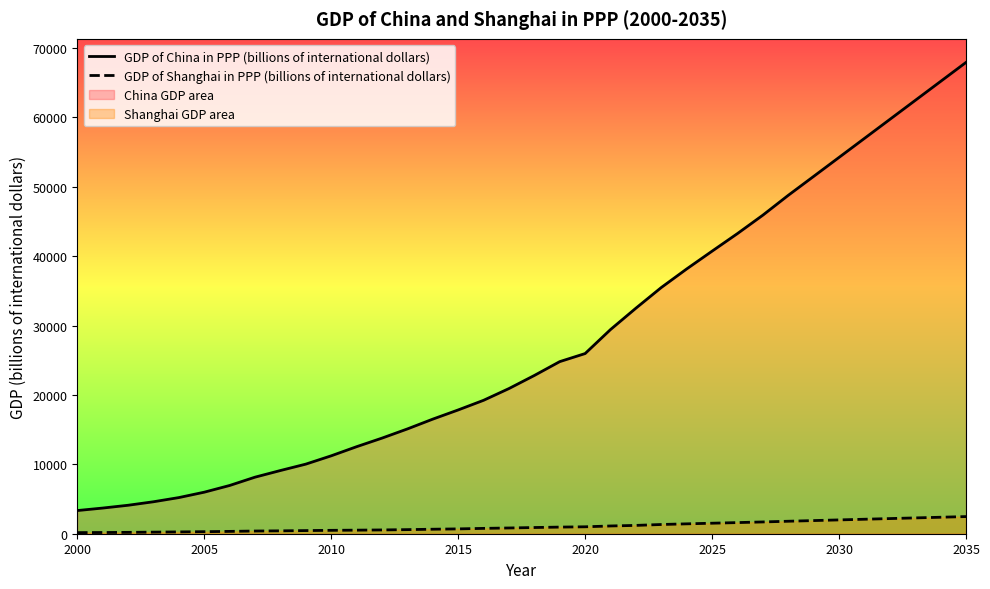

Does the chart display data point markers on the line(s)?

No